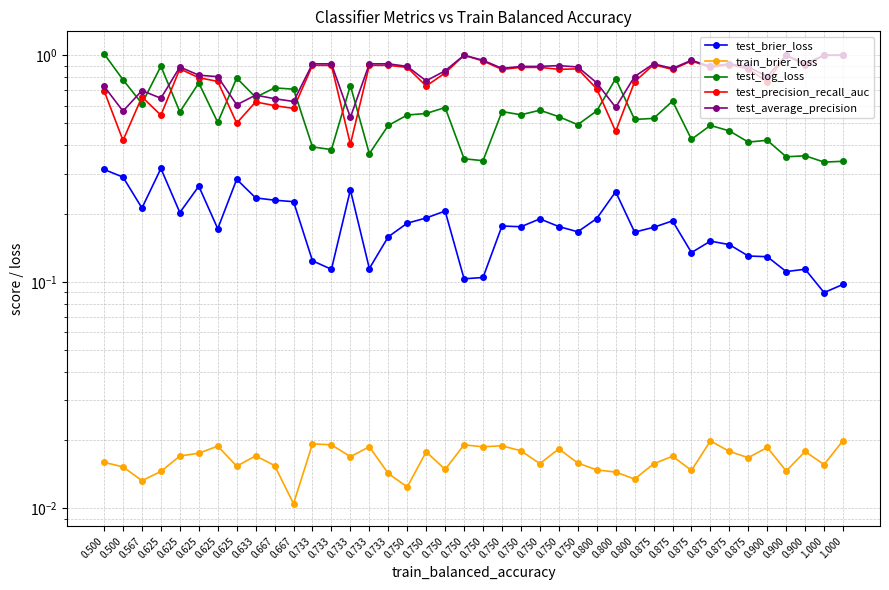

Is the value of test_average_precision at 0.900 greater than the value of test_precision_recall_auc at 0.750?

No